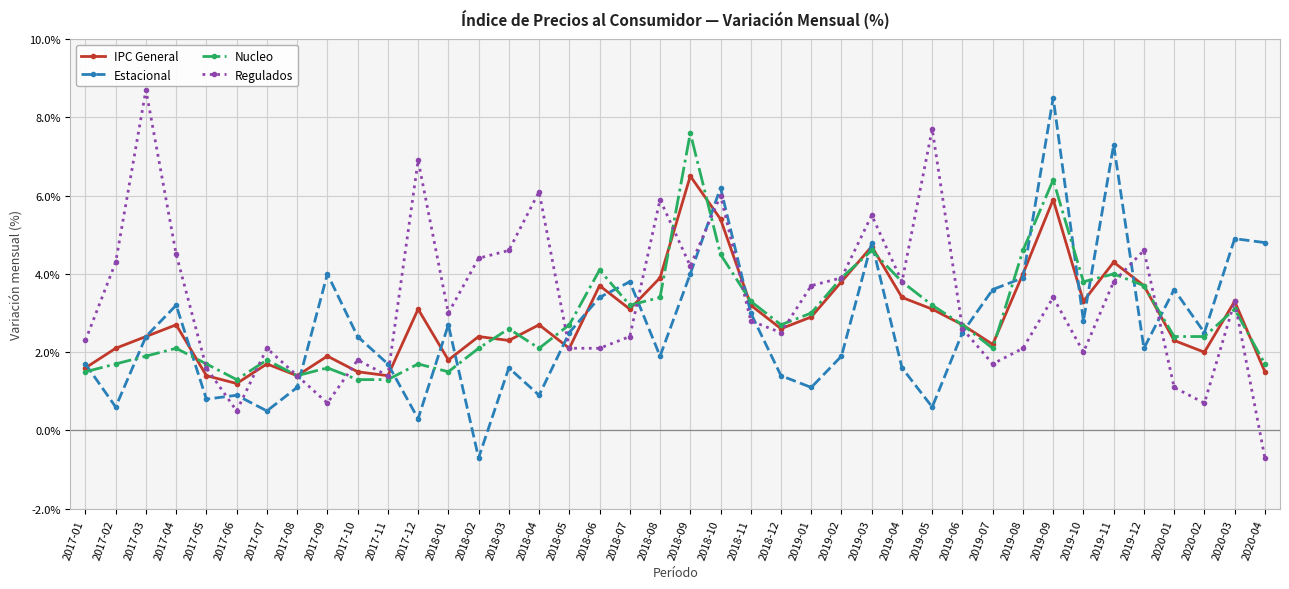

List the series in order of their peak value, lowest first.

IPC General, Nucleo, Estacional, Regulados